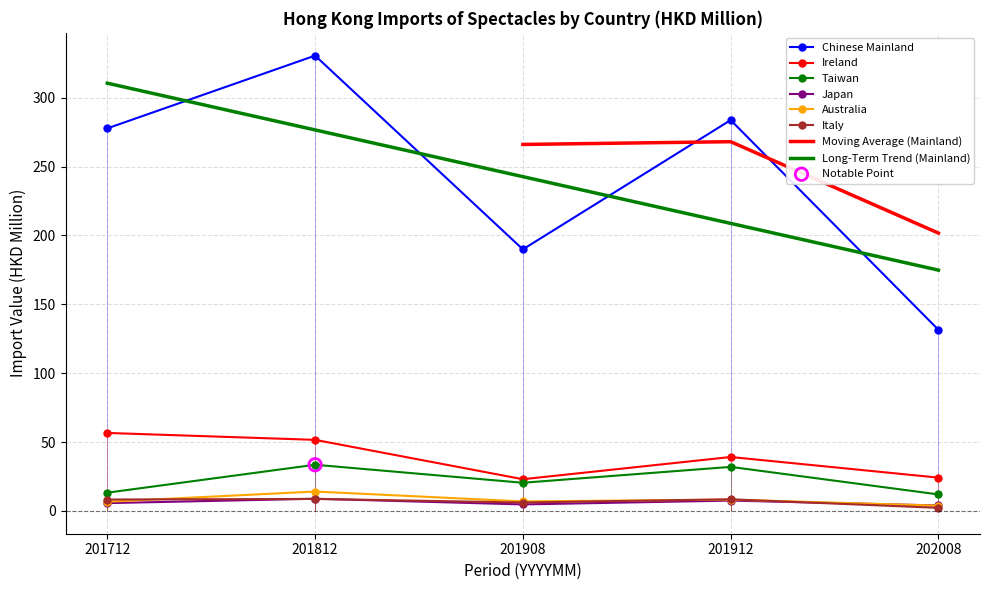

Which series reaches the minimum Y coordinate?

Italy